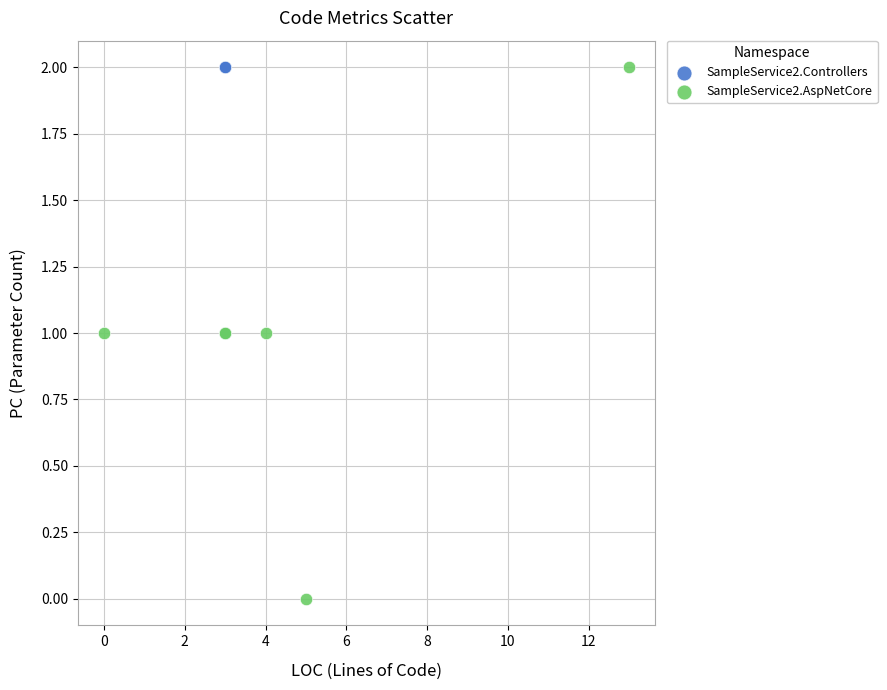

Which series reaches the minimum Y coordinate?

SampleService2.AspNetCore